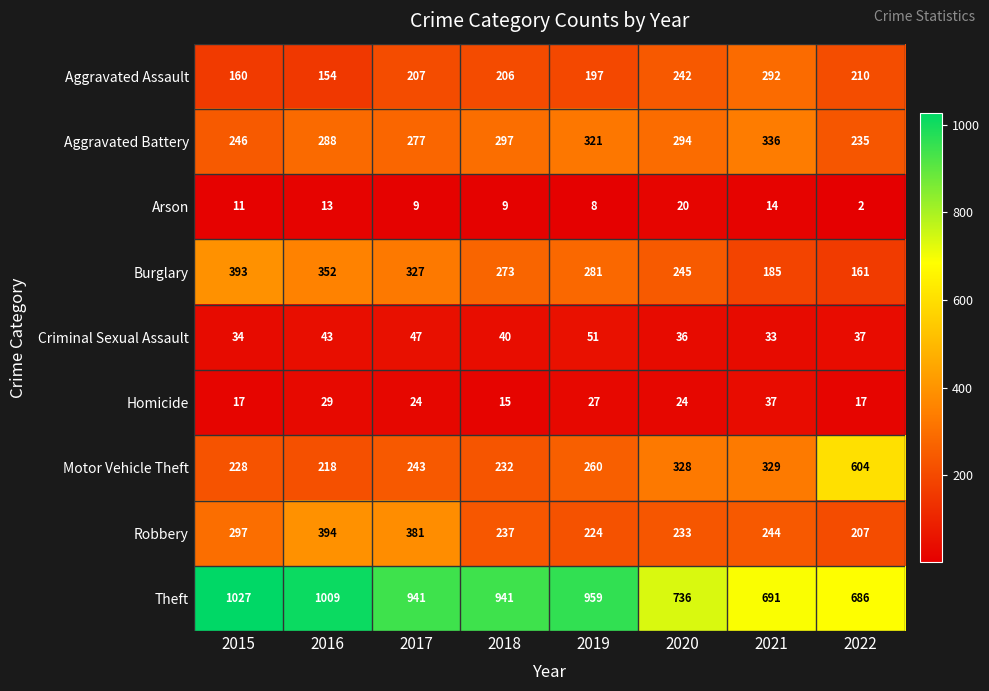

Count the number of categories in the chart.

8